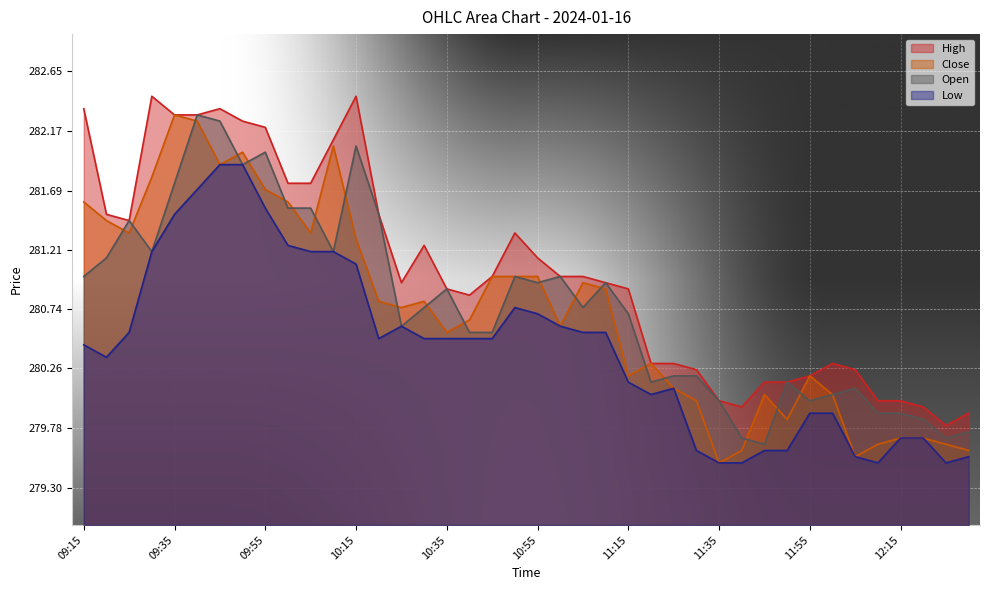

Reading right to left, list all the values displayed in this chart.

High: 12:30=279.9	12:25=279.8	12:20=279.9	12:15=280.0	12:10=280.0	12:05=280.2	12:00=280.3	11:55=280.2	11:50=280.1	11:45=280.1	11:40=279.9	11:35=280.0	11:30=280.2	11:25=280.3	11:20=280.3	11:15=280.9	11:10=280.9	11:05=281.0	11:00=281.0	10:55=281.1	10:50=281.4	10:45=281.0	10:40=280.9	10:35=280.9	10:30=281.2	10:25=280.9	10:20=281.5	10:15=282.4	10:10=282.1	10:05=281.8	10:00=281.8	09:55=282.2	09:50=282.2	09:45=282.4	09:40=282.3	09:35=282.3	09:30=282.4	09:25=281.4	09:20=281.5	09:15=282.4
Close: 12:30=279.6	12:25=279.6	12:20=279.7	12:15=279.7	12:10=279.6	12:05=279.6	12:00=280.1	11:55=280.2	11:50=279.9	11:45=280.1	11:40=279.6	11:35=279.5	11:30=280.0	11:25=280.1	11:20=280.3	11:15=280.2	11:10=280.9	11:05=280.9	11:00=280.6	10:55=281.0	10:50=281.0	10:45=281.0	10:40=280.6	10:35=280.6	10:30=280.8	10:25=280.8	10:20=280.8	10:15=281.3	10:10=282.1	10:05=281.4	10:00=281.6	09:55=281.7	09:50=282.0	09:45=281.9	09:40=282.2	09:35=282.3	09:30=281.8	09:25=281.4	09:20=281.4	09:15=281.6
Open: 12:30=279.8	12:25=279.7	12:20=279.9	12:15=279.9	12:10=279.9	12:05=280.1	12:00=280.1	11:55=280.0	11:50=280.1	11:45=279.6	11:40=279.7	11:35=280.0	11:30=280.2	11:25=280.2	11:20=280.1	11:15=280.7	11:10=280.9	11:05=280.8	11:00=281.0	10:55=280.9	10:50=281.0	10:45=280.6	10:40=280.6	10:35=280.9	10:30=280.8	10:25=280.6	10:20=281.5	10:15=282.1	10:10=281.2	10:05=281.6	10:00=281.6	09:55=282.0	09:50=281.9	09:45=282.2	09:40=282.3	09:35=281.8	09:30=281.2	09:25=281.4	09:20=281.1	09:15=281.0
Low: 12:30=279.6	12:25=279.5	12:20=279.7	12:15=279.7	12:10=279.5	12:05=279.6	12:00=279.9	11:55=279.9	11:50=279.6	11:45=279.6	11:40=279.5	11:35=279.5	11:30=279.6	11:25=280.1	11:20=280.1	11:15=280.1	11:10=280.6	11:05=280.6	11:00=280.6	10:55=280.7	10:50=280.8	10:45=280.5	10:40=280.5	10:35=280.5	10:30=280.5	10:25=280.6	10:20=280.5	10:15=281.1	10:10=281.2	10:05=281.2	10:00=281.2	09:55=281.6	09:50=281.9	09:45=281.9	09:40=281.7	09:35=281.5	09:30=281.2	09:25=280.6	09:20=280.4	09:15=280.4